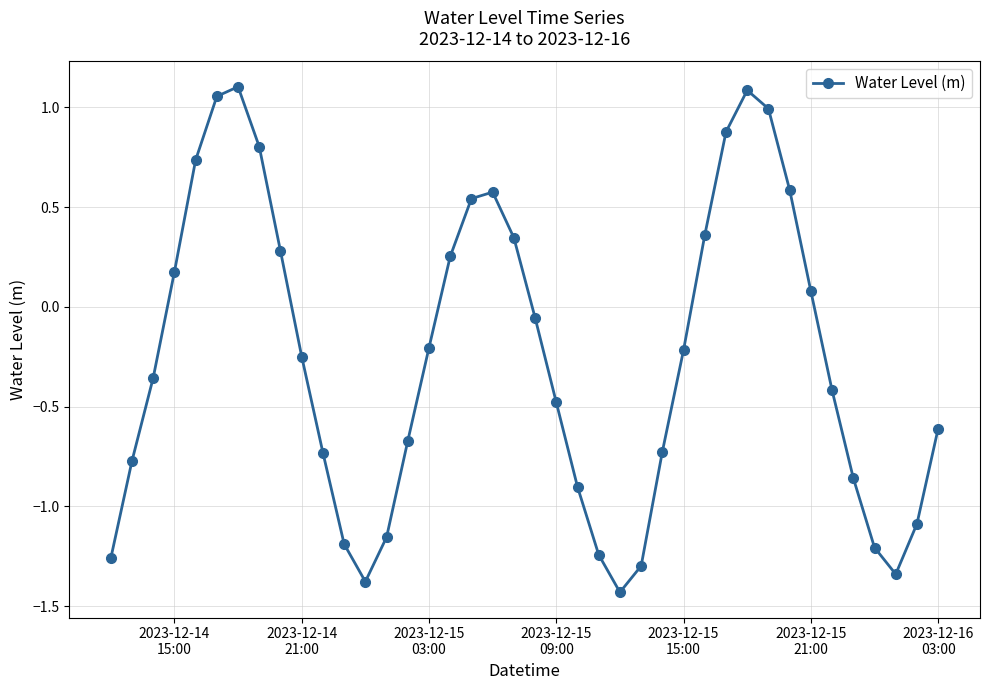

How many interior local peaks (higher than both neighbors) does the data have?

3